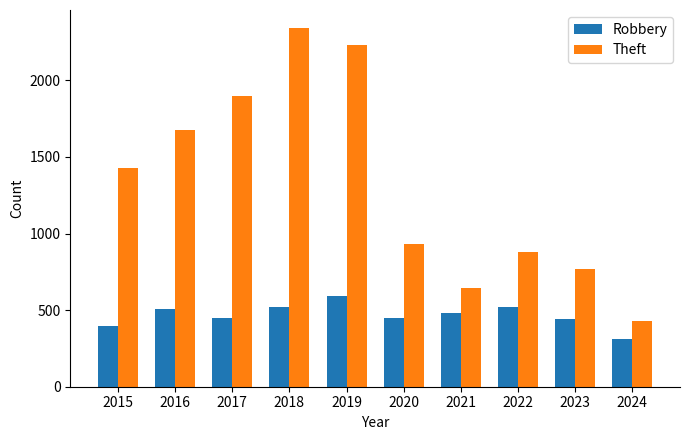

Does the chart contain stacked bars?

No